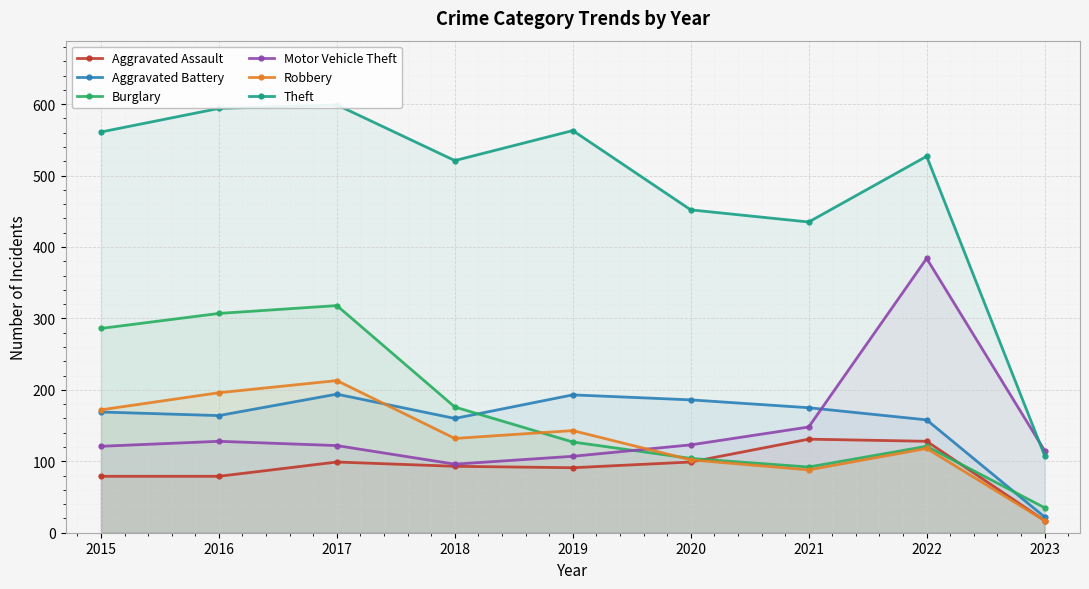

How many lines are shown in the chart?

6